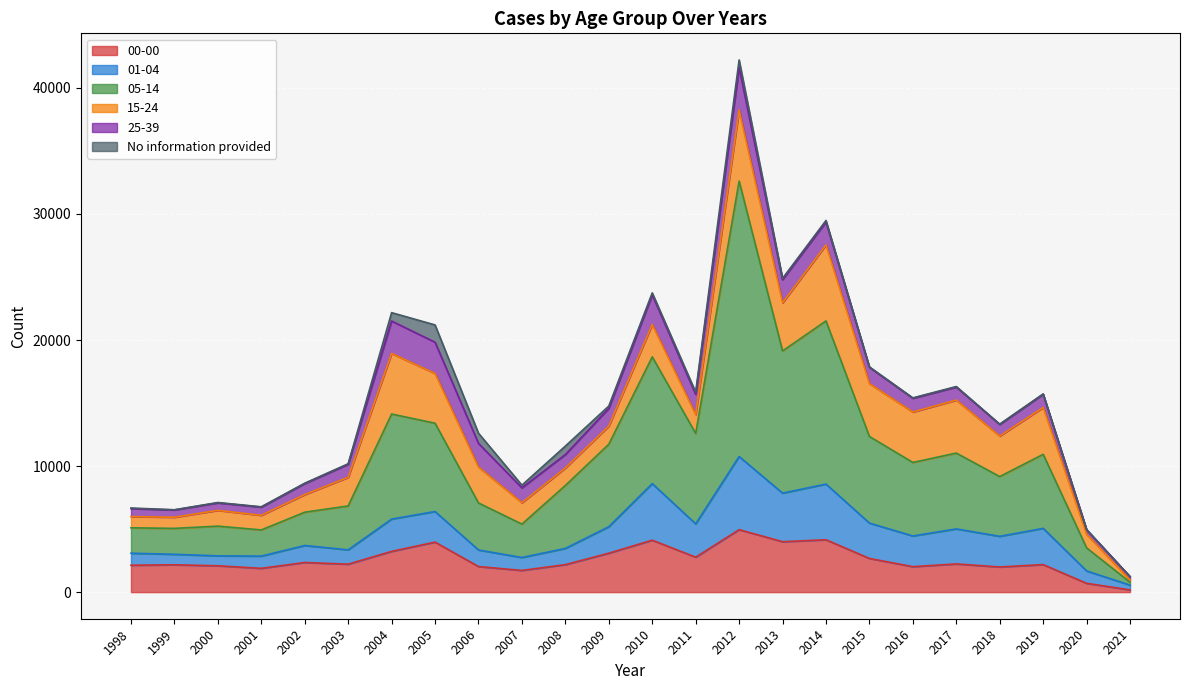

True or false: No information provided has a value of 102 at 2013.

True